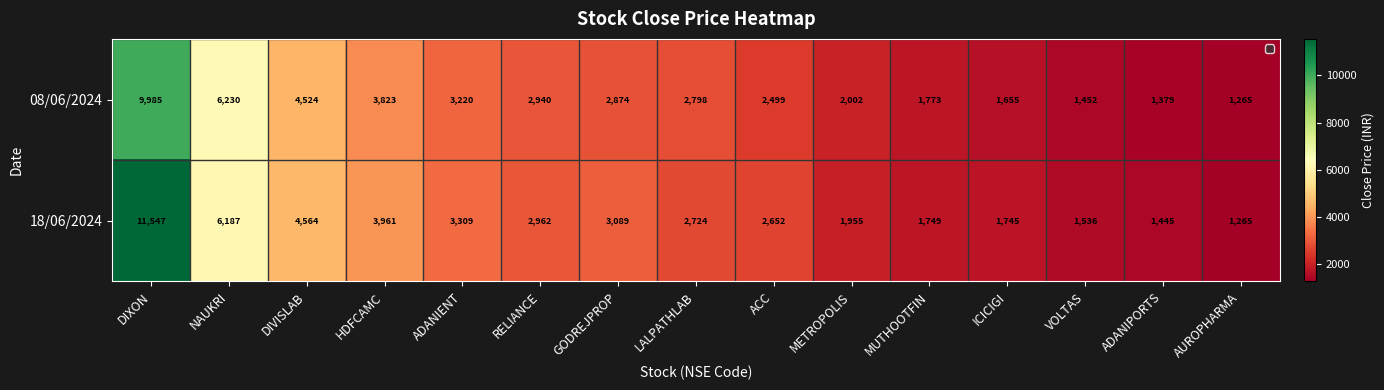

Reading left to right, list all the values displayed in this chart.

08/06/2024: 9985	6230	4524	3823	3220	2940	2874	2798	2499	2002	1773	1655	1452	1379	1265
18/06/2024: 11547	6187	4564	3961	3309	2962	3089	2724	2652	1955	1749	1745	1536	1445	1265